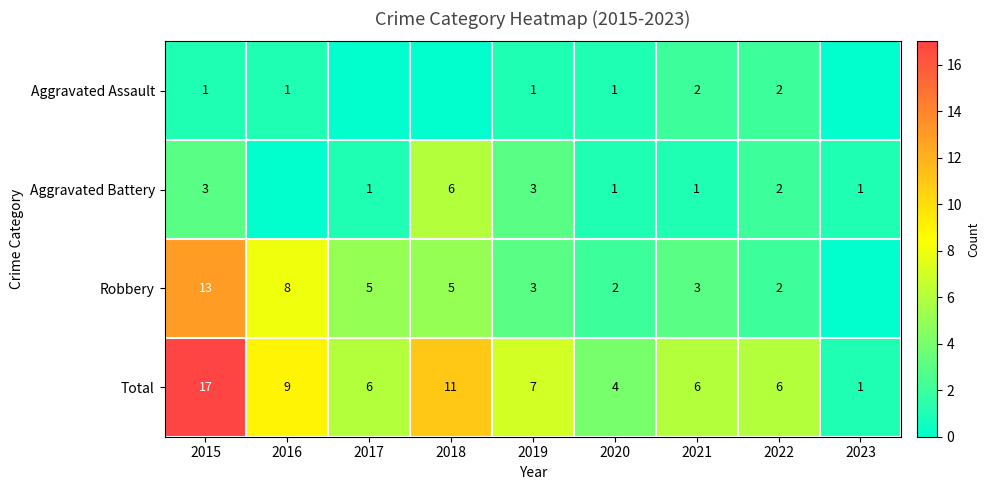

The Aggravated Assault series shows 2 at 2021. True or false?

True